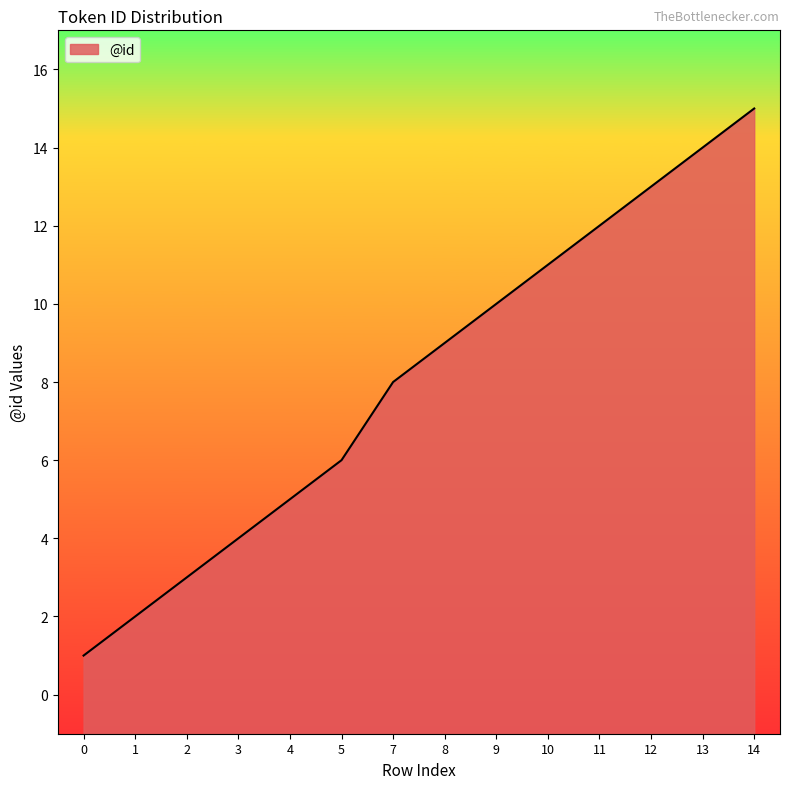

What is the difference between the values at 4 and 3?

1